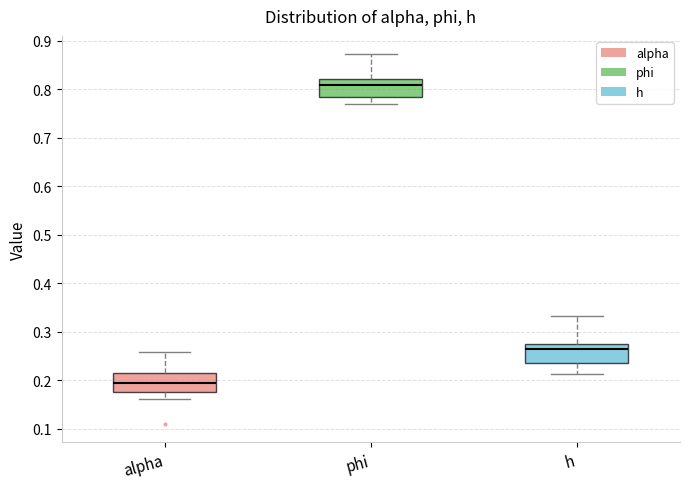

Which box's median line is the highest?

phi